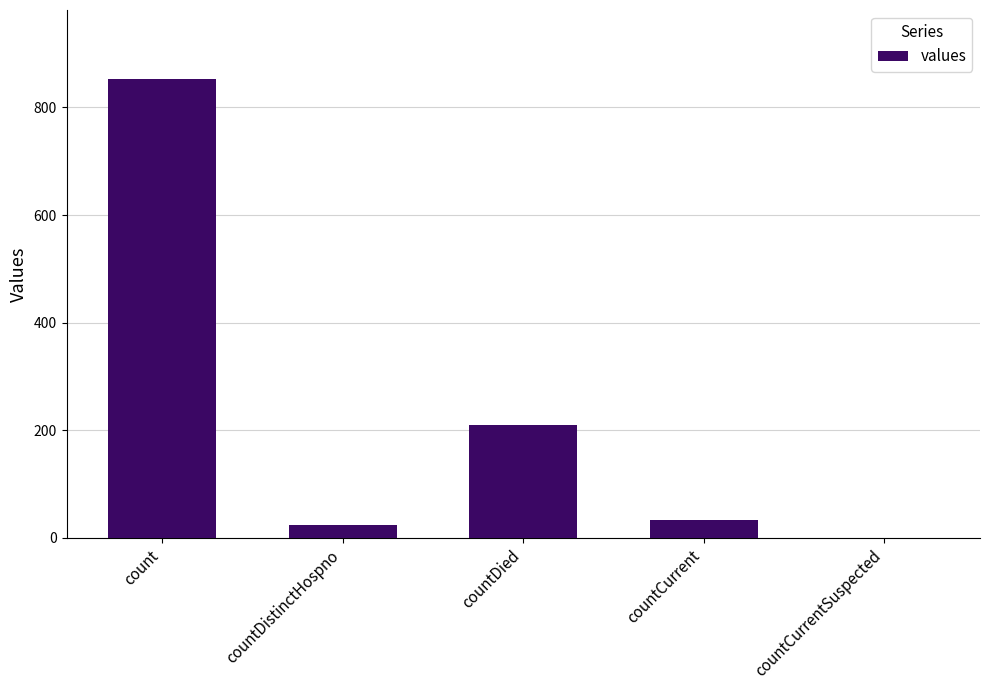

Where does the data first go above 33?

count